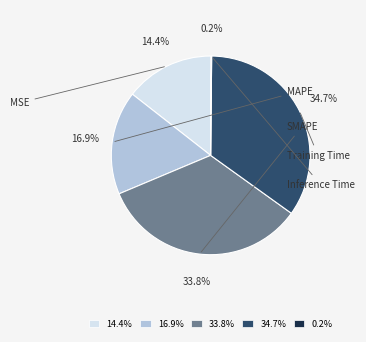

How much of the chart is everything except 34.7%?

65.3%